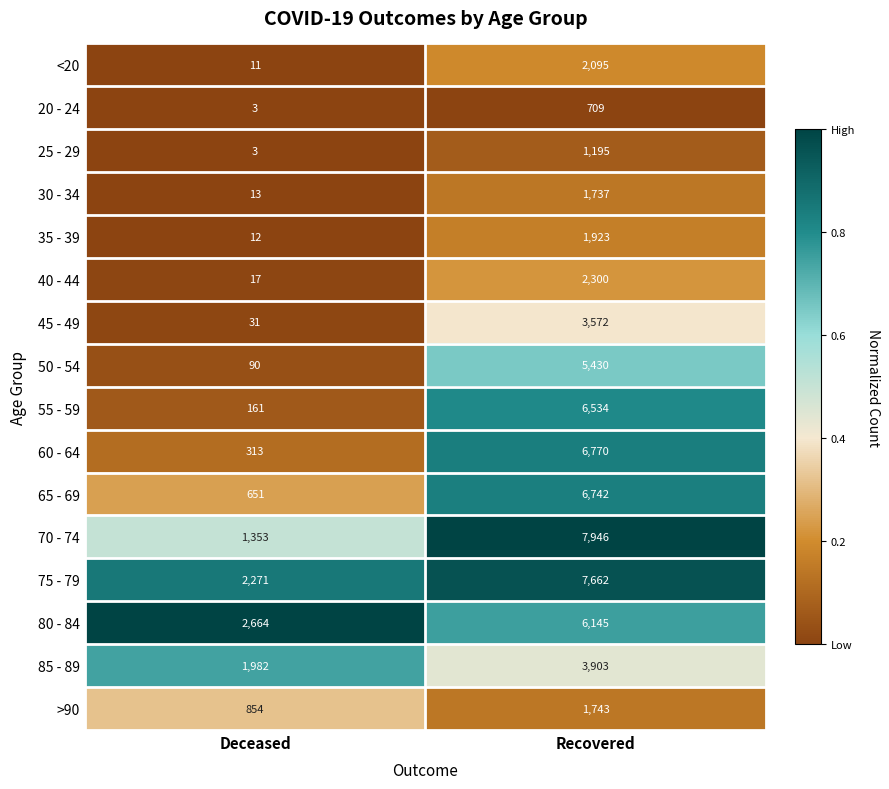

What value does the 70 - 74 series have at Recovered, to the nearest 10?

7950